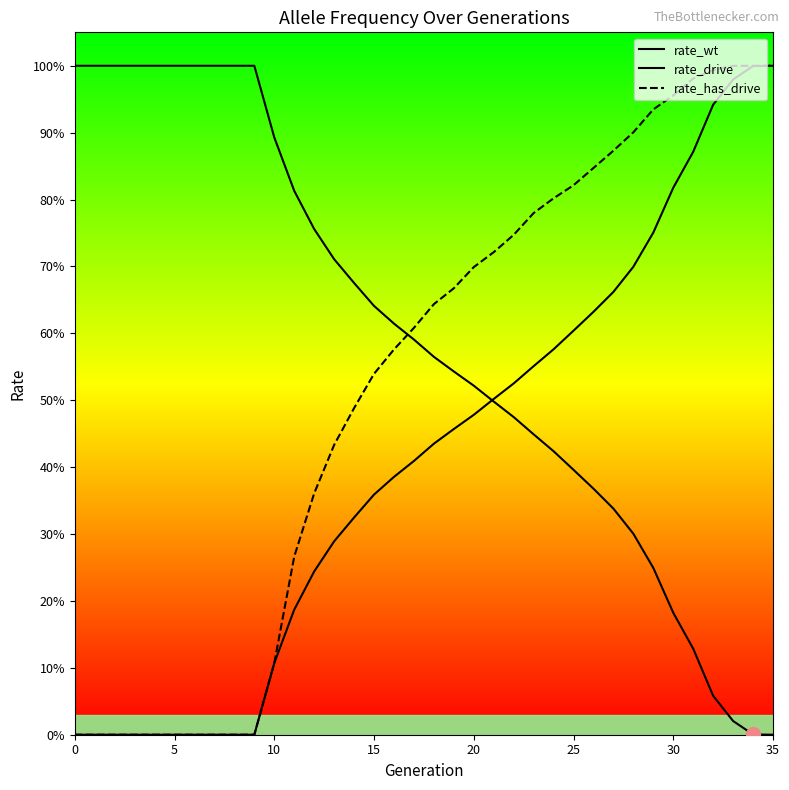

Is this an area chart (filled region under the line)?

No